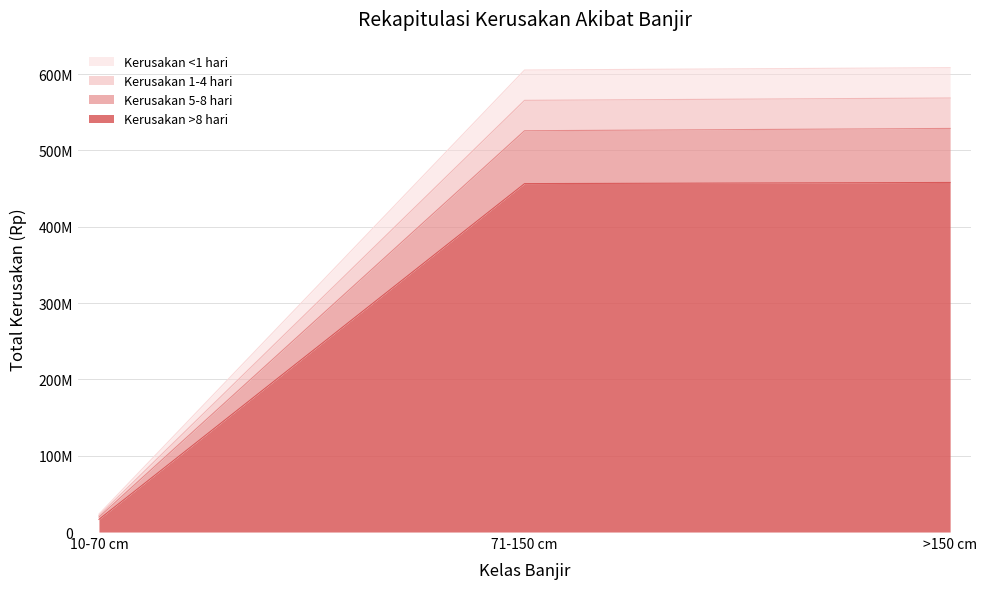

What is the label of the 3rd point from the right?

10-70 cm